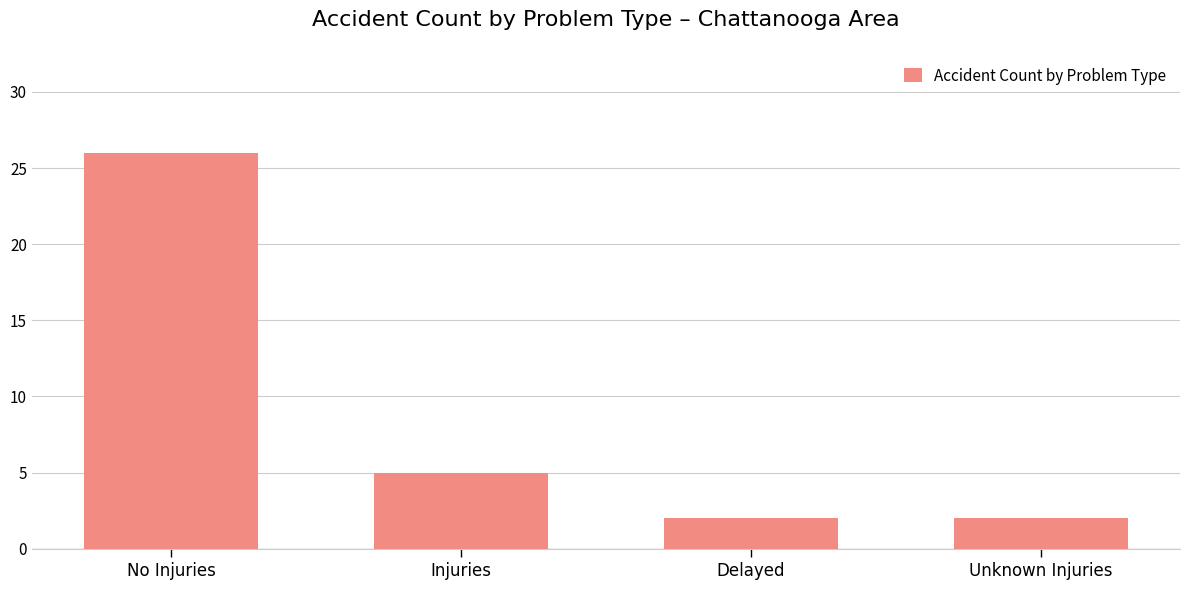

At which label is the value closest to 14?

Injuries